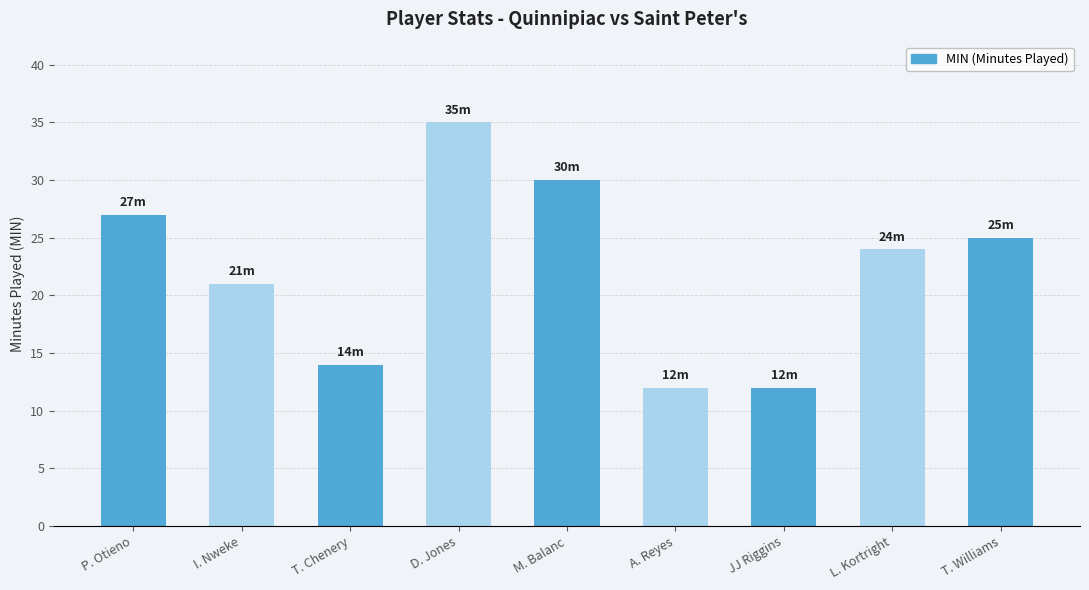

What position from the right is D. Jones?

6